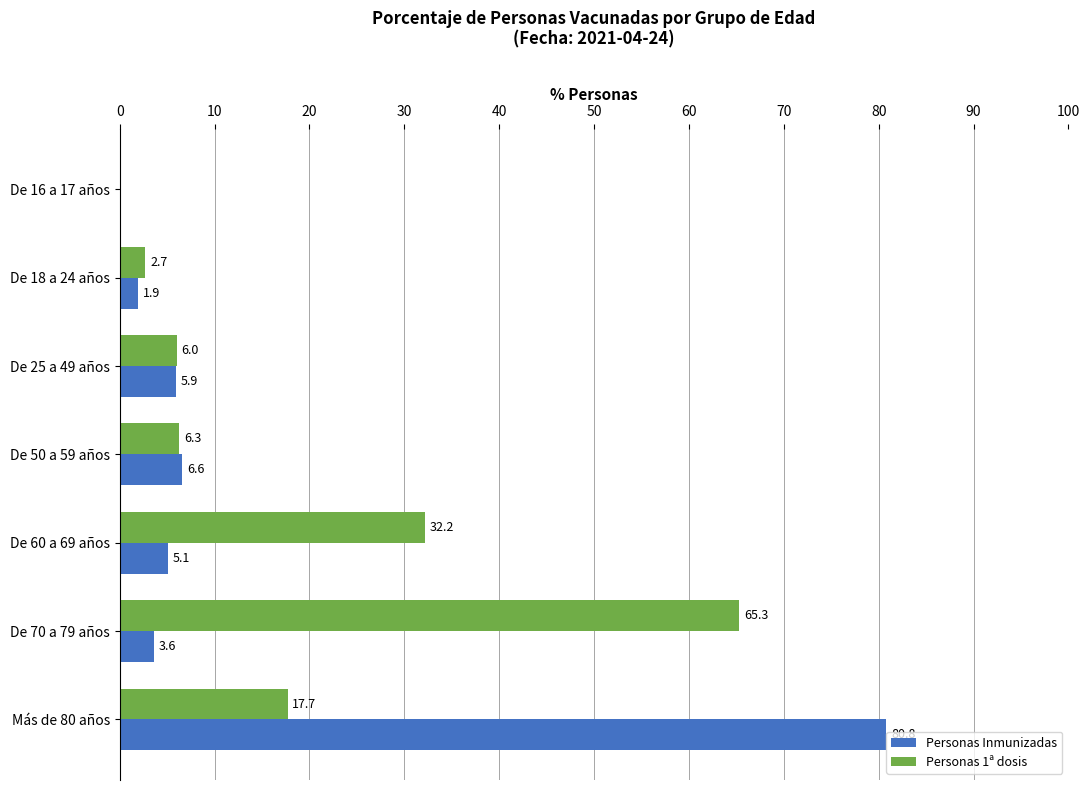

The value of Personas 1ª dosis at De 50 a 59 años is 6.3. True or false?

True